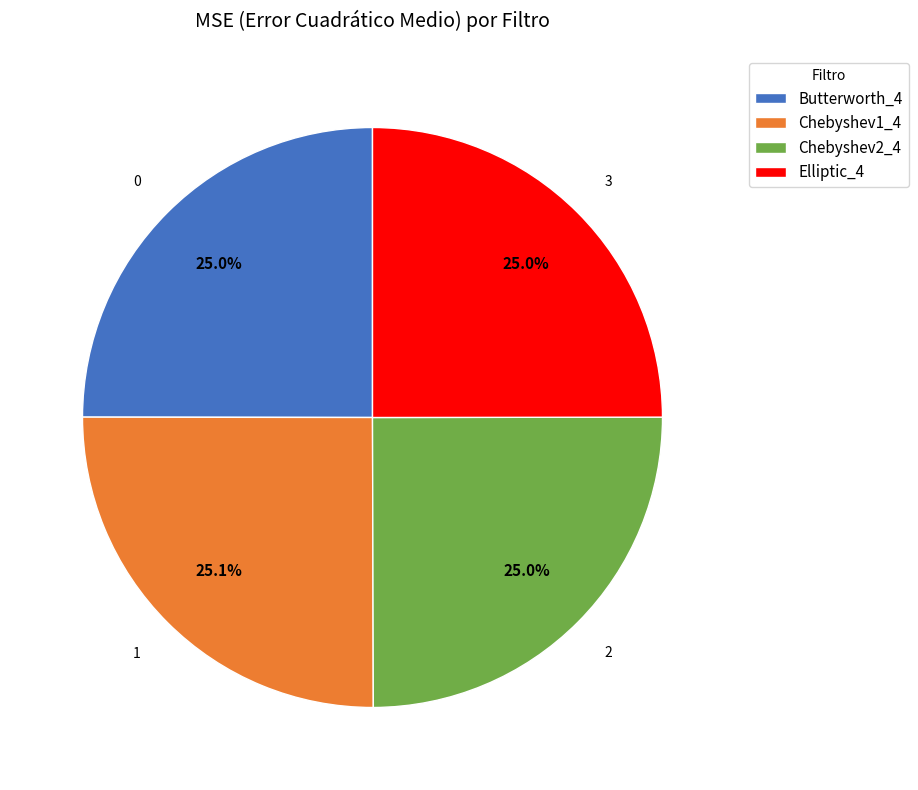

The Butterworth_4 slice represents 11% of the pie. True or false?

False